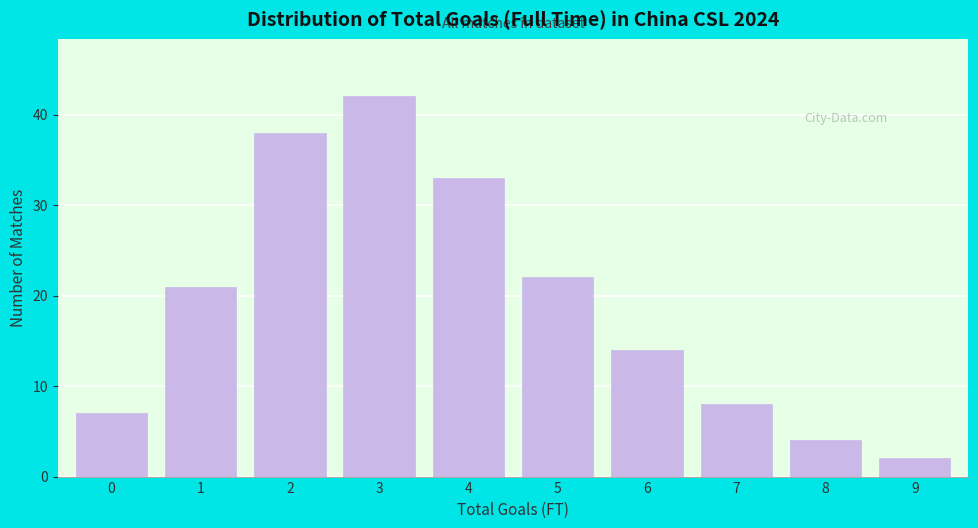

Reading left to right, list all the values displayed in this chart.

0=7	1=21	2=38	3=42	4=33	5=22	6=14	7=8	8=4	9=2